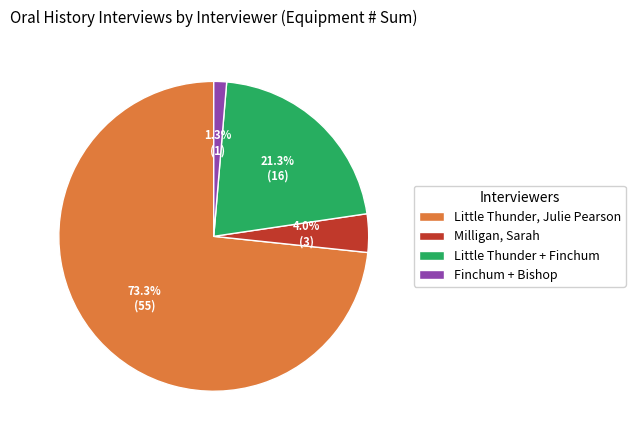

Which slice is the smallest?

Finchum + Bishop